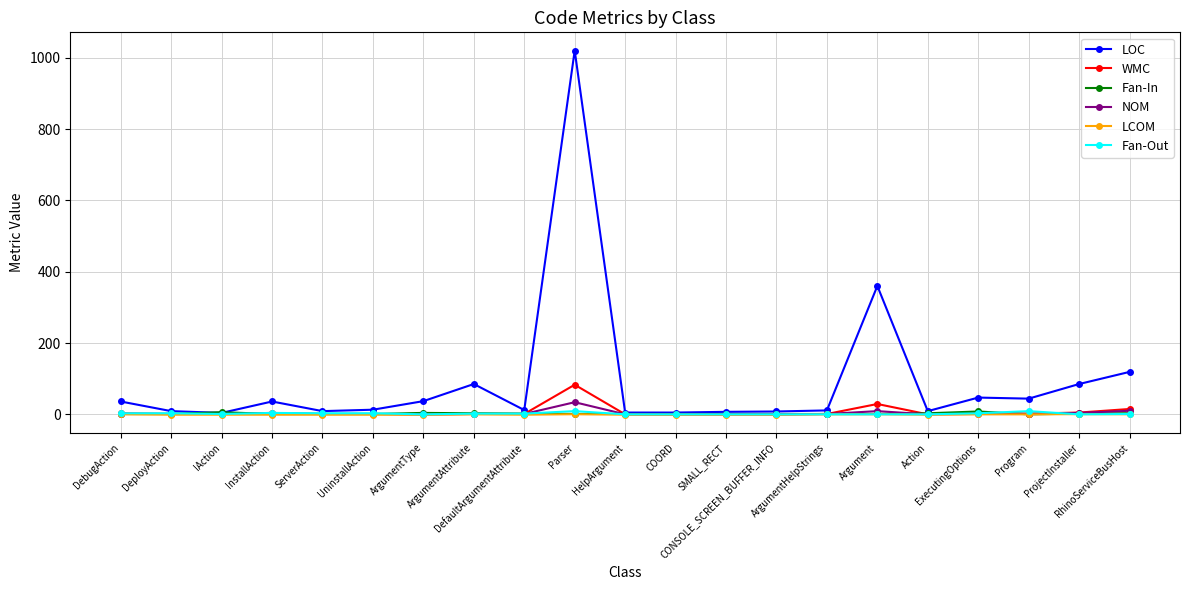

What is the maximum value shown in the chart?

1020.0